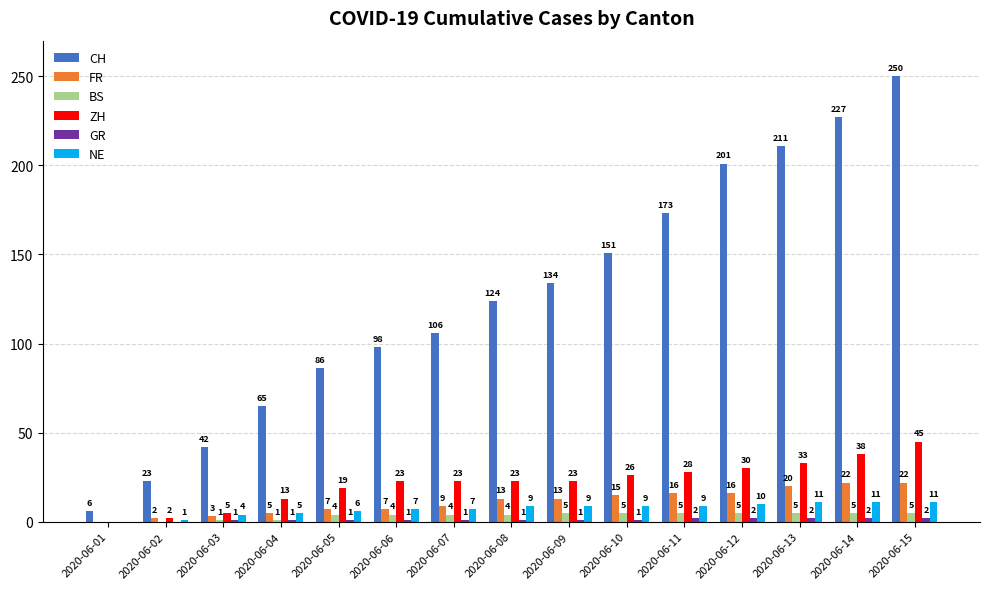

The value of NE at 2020-06-09 is 9. True or false?

True